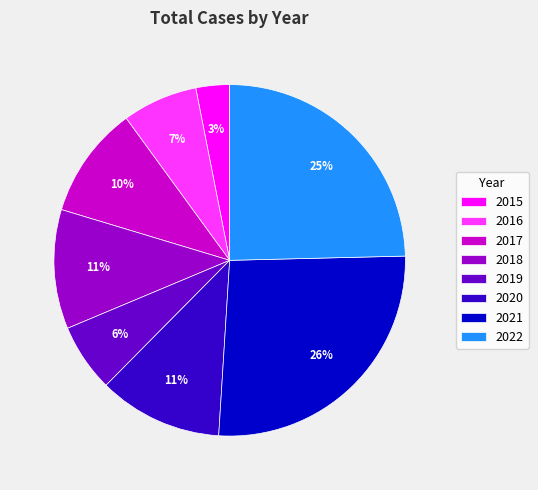

How many segments does this pie chart have?

8